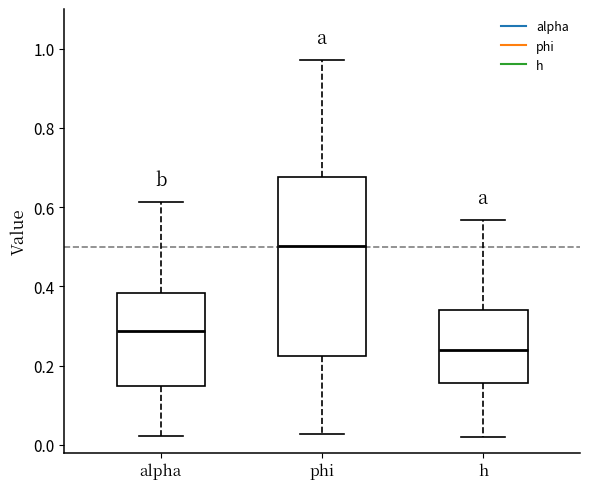

Which box has the lowest median line?

h